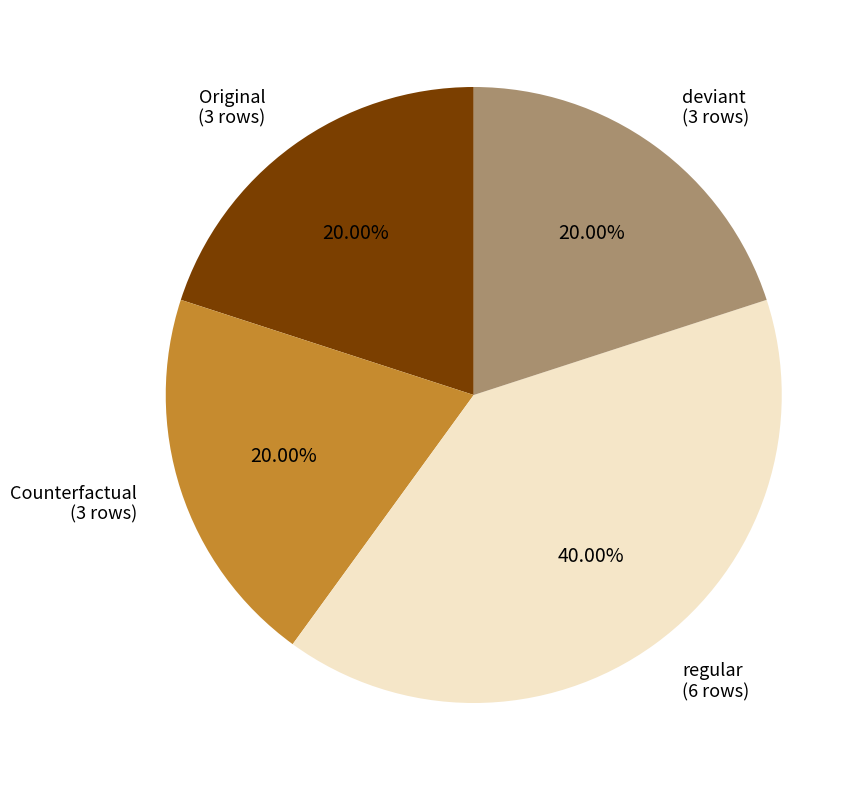

Combined, do deviant (3 rows) and regular (6 rows) account for over 50%?

Yes